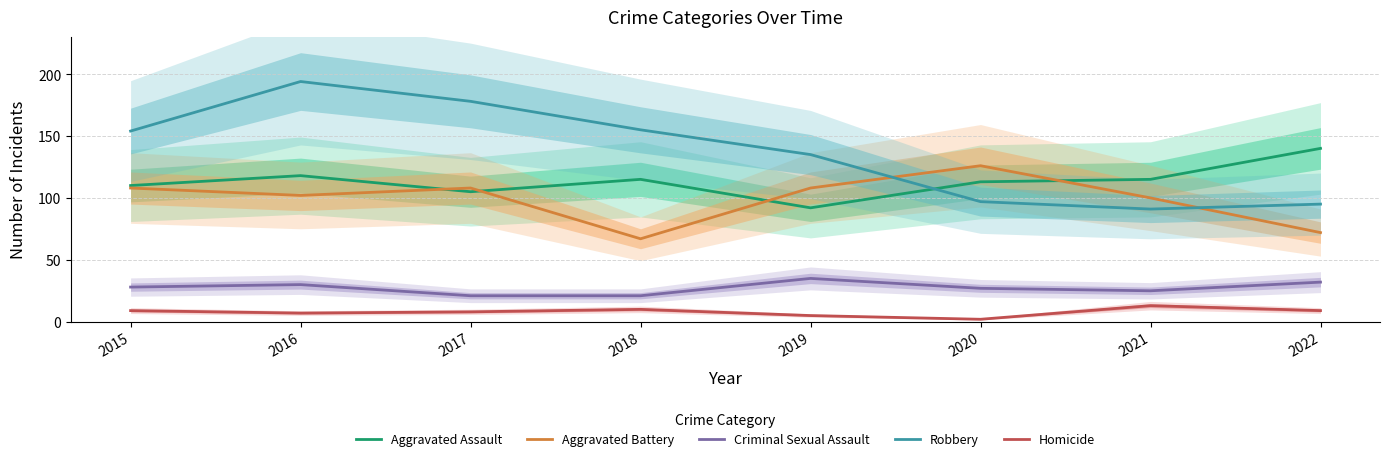

What is the sum of all Aggravated Assault values?

908